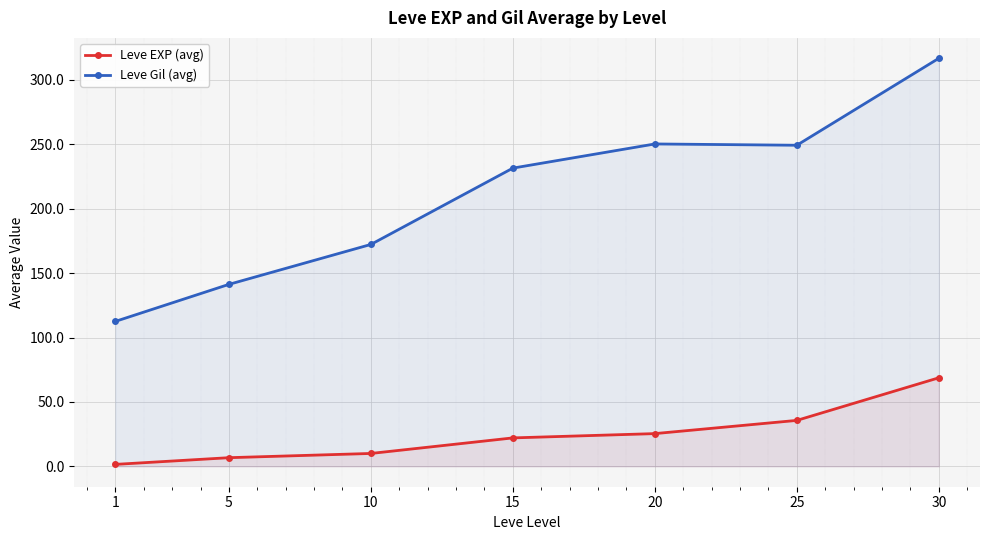

What is the sum of the Leve Gil (avg) values at 15 and 5?

372.8